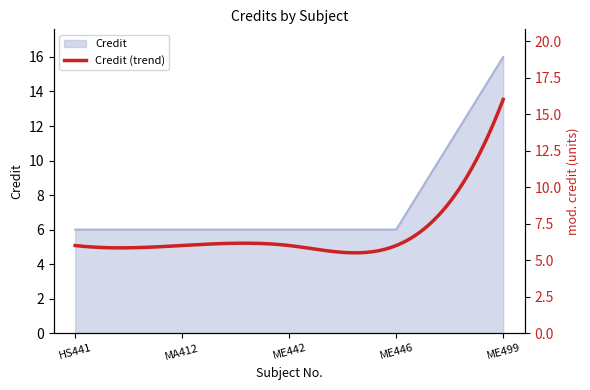

Reading left to right, transcribe all the data shown in this chart.

HS441=6	MA412=6	ME442=6	ME446=6	ME499=16